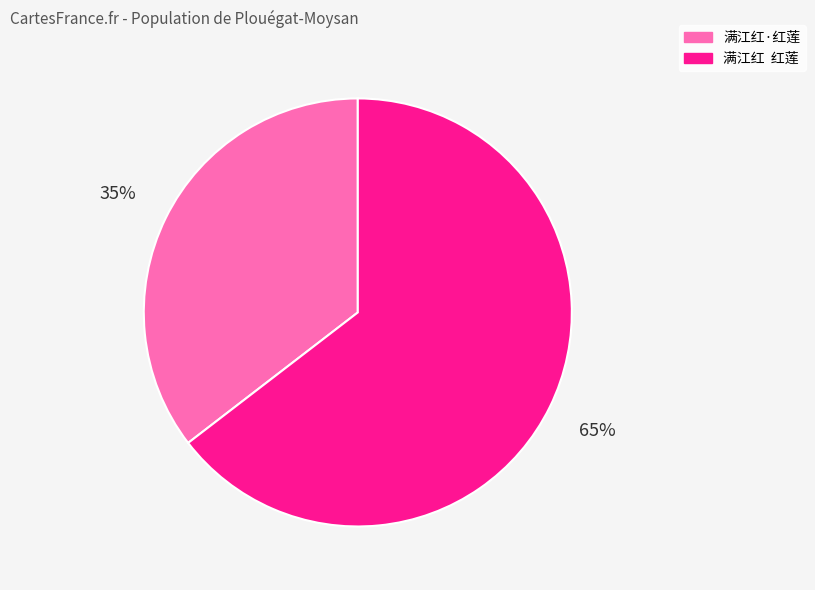

Which category accounts for the majority?

满江红 红莲